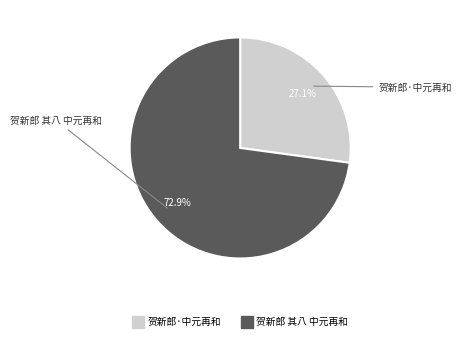

What percentage is the 贺新郎 其八 中元再和 slice, to the nearest percent?

73%